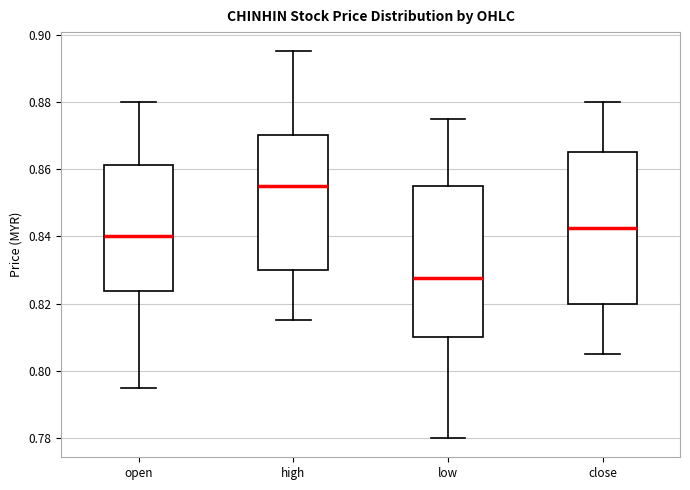

Reading left to right, read every box against the y-axis: the position of its median line, the range the box covers, and the ends of its whiskers. The values are not printed on the chart, so give them approximately, as read against the axis.

open: median 0.840, box 0.824 to 0.862, whiskers 0.796 to 0.880
high: median 0.856, box 0.830 to 0.870, whiskers 0.816 to 0.896
low: median 0.828, box 0.810 to 0.856, whiskers 0.780 to 0.876
close: median 0.842, box 0.820 to 0.866, whiskers 0.806 to 0.880